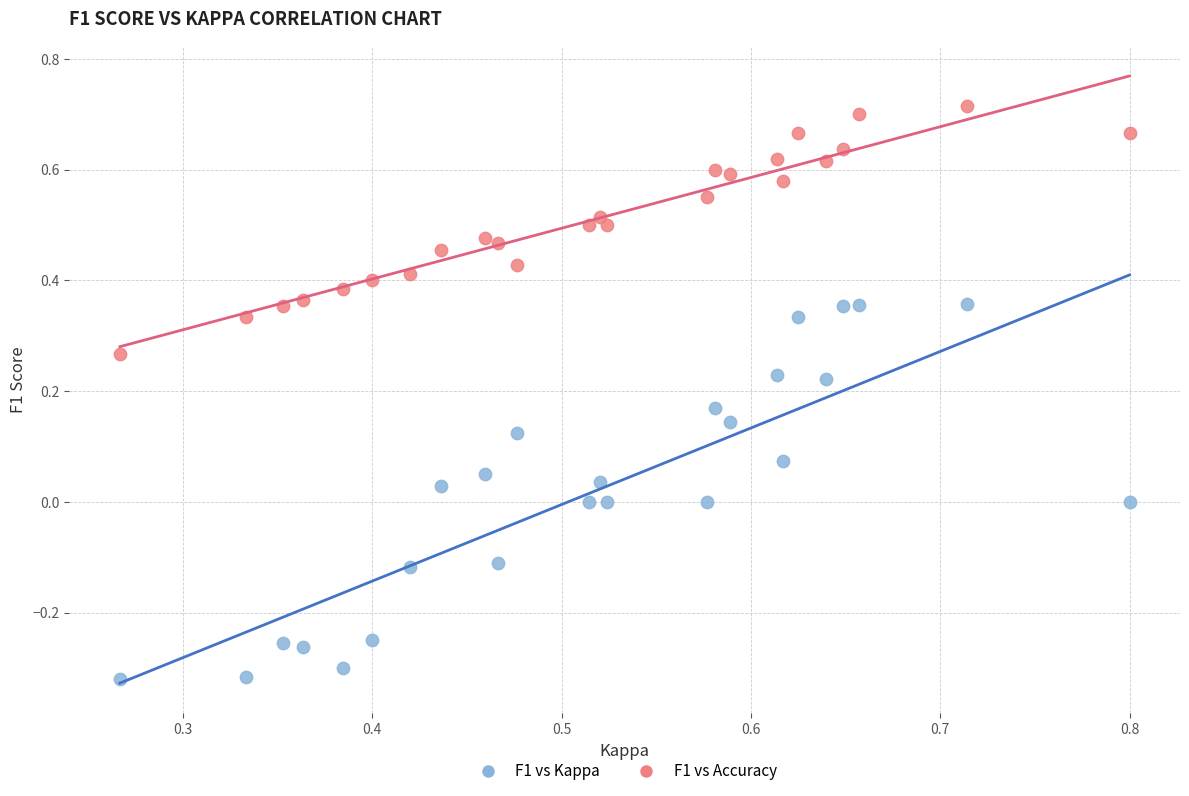

What are all the series names shown in the legend?

F1 vs Kappa, F1 vs Accuracy